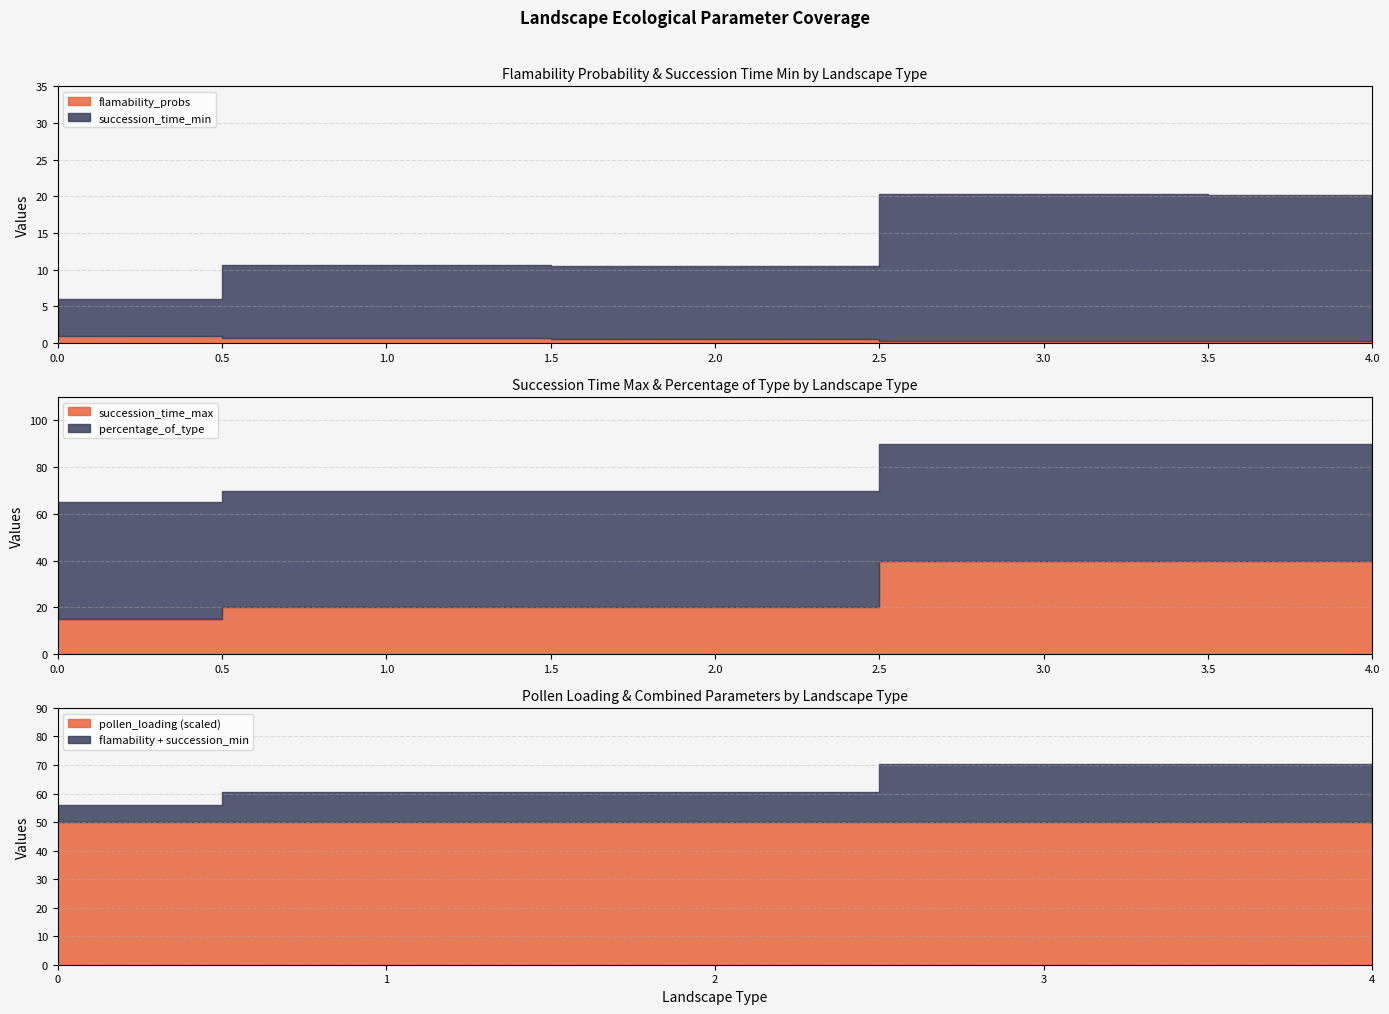

What is the difference between the second highest and minimum values in the flamability_probs series?

0.5